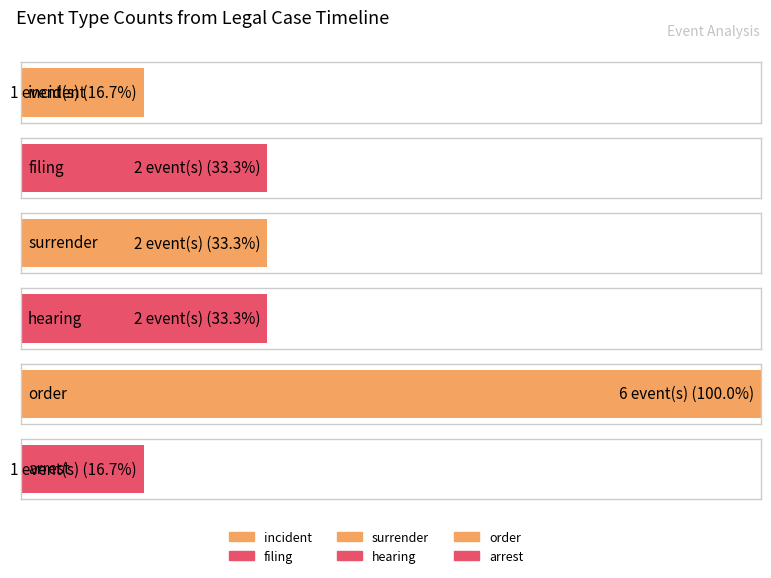

Which has a higher value, filing or filing?

filing